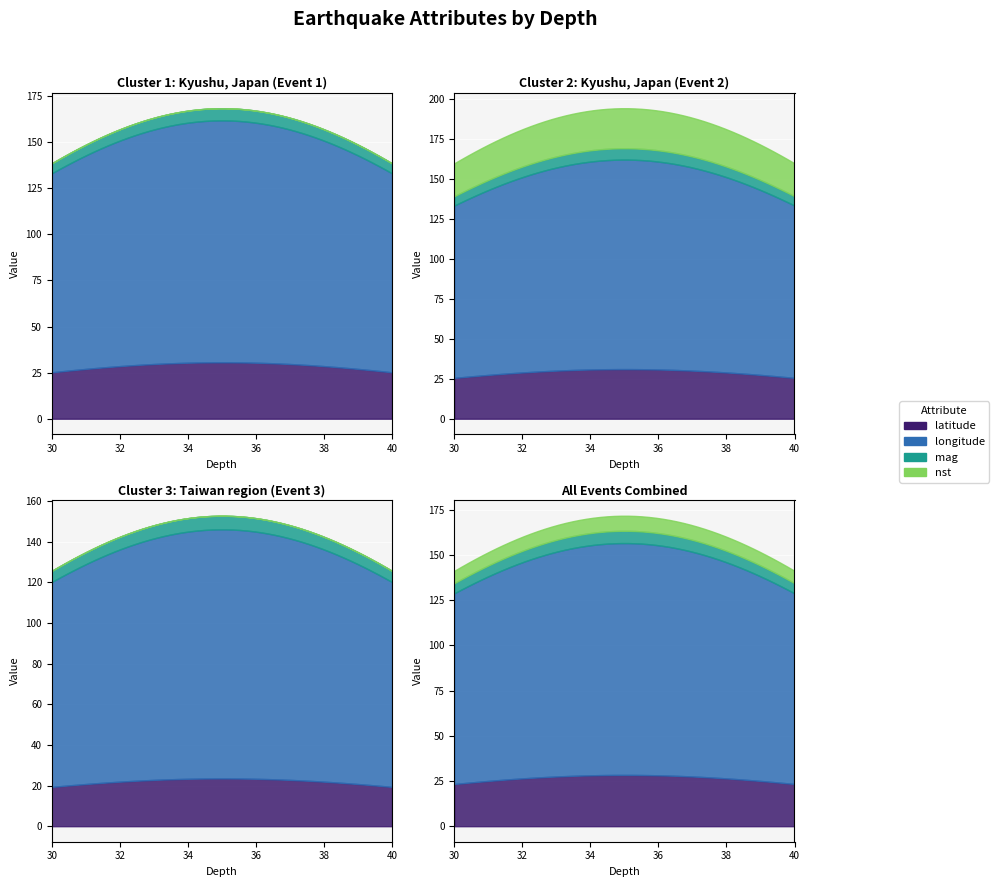

Where is latitude nearest to the value 27?

2